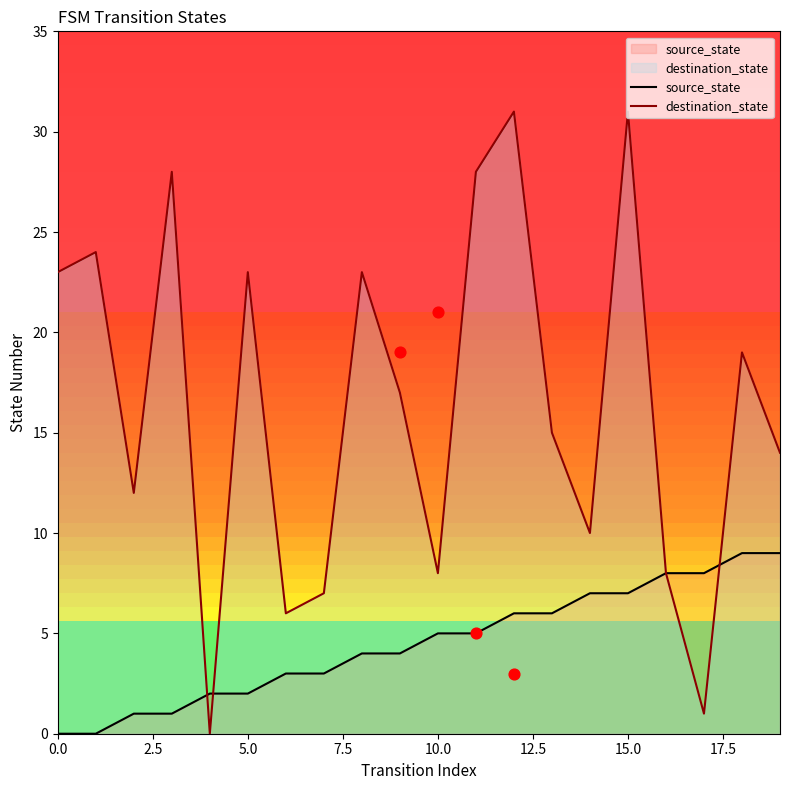

Which series contains the highest Y value?

destination_state